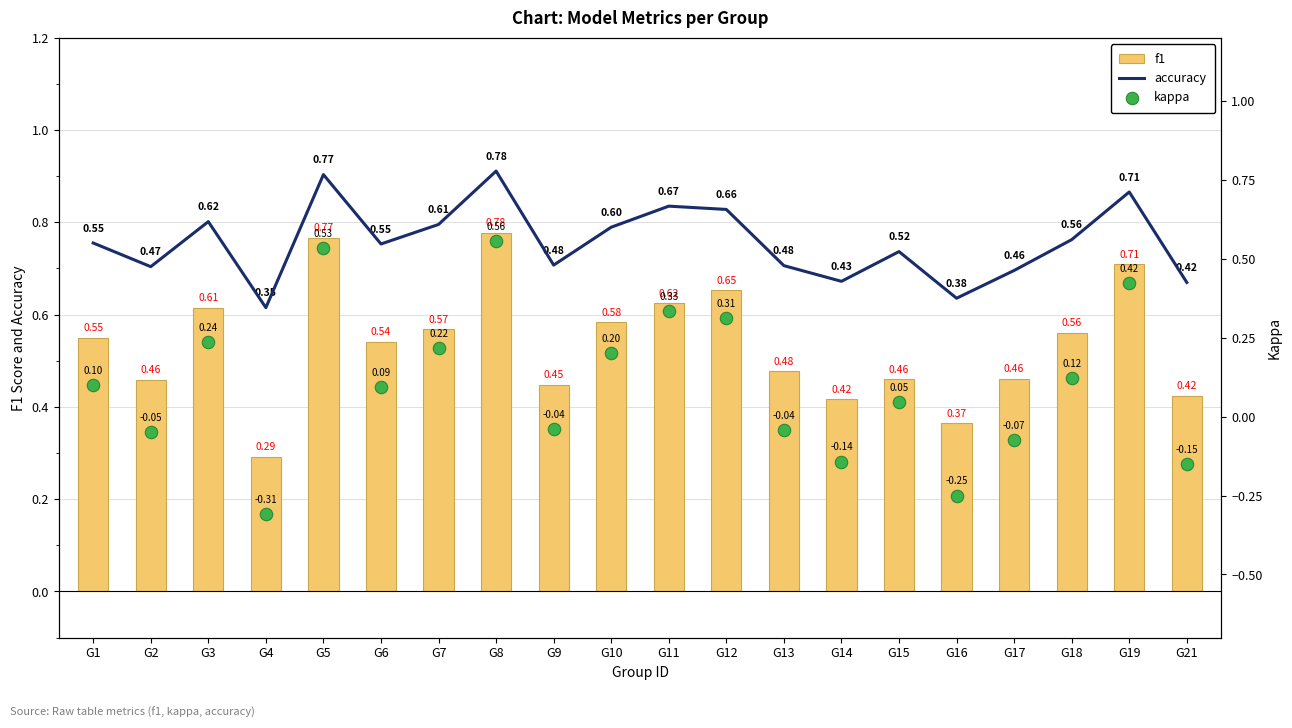

At how many categories does at least one series exceed 0?

20